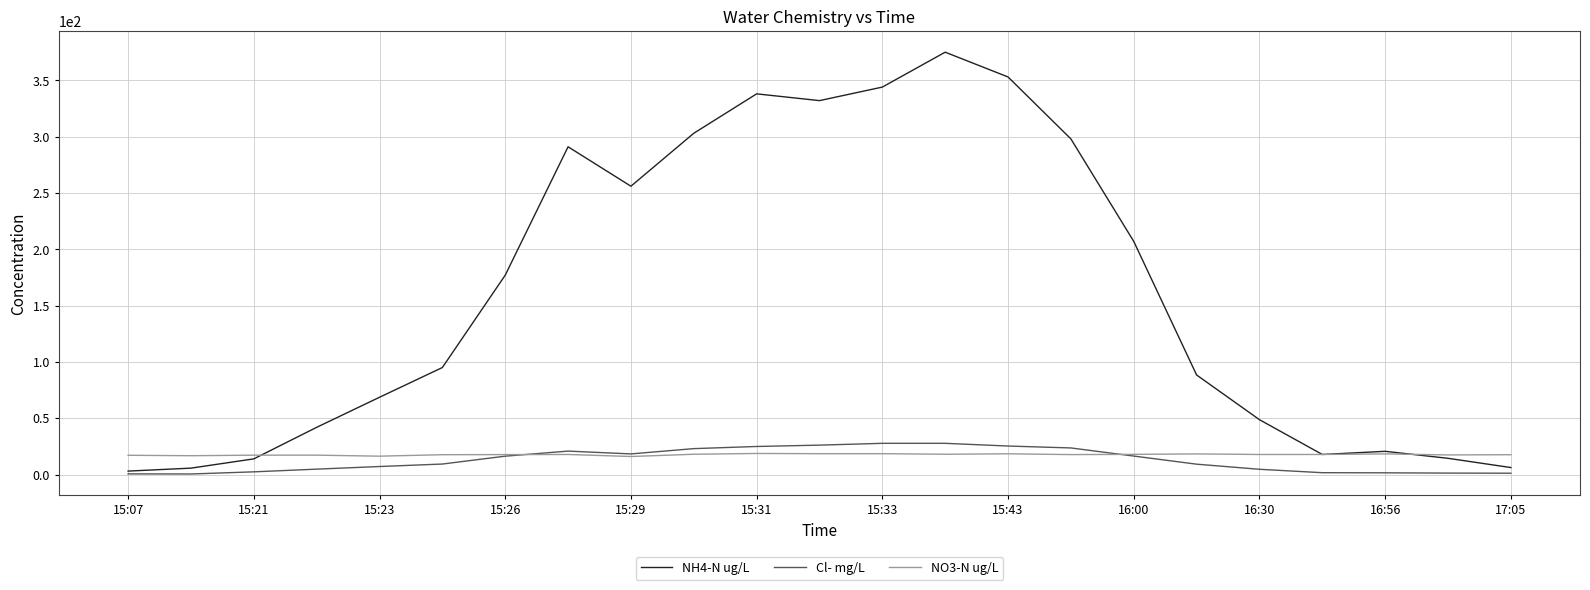

Which series has the largest total across all categories?

NH4-N ug/L